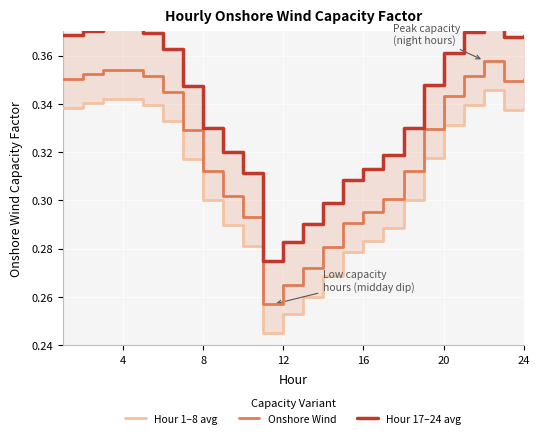

The value of Hour 1–8 avg at 8 is 0.4. True or false?

False